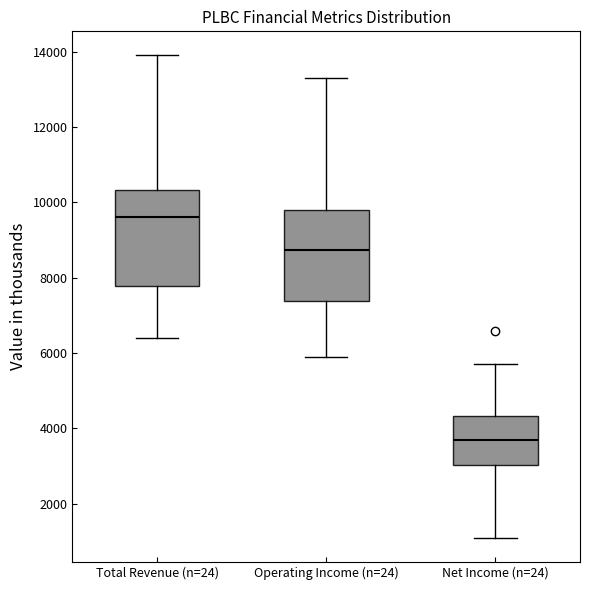

Where does the lower whisker of the box for Total Revenue (n=24) end on the y-axis? The values are not printed on the chart, so give them approximately, as read against the axis.

6400